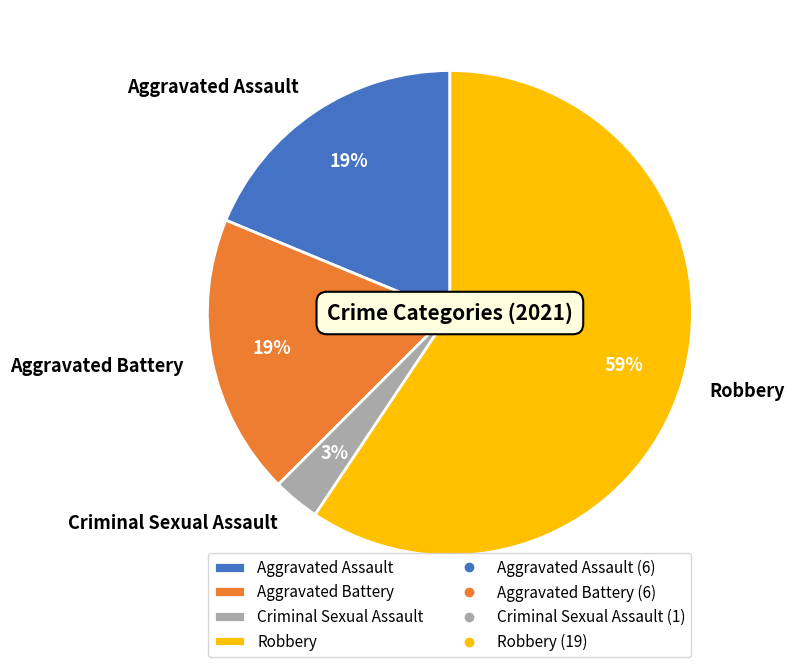

What is the smallest slice in the pie chart?

Criminal Sexual Assault